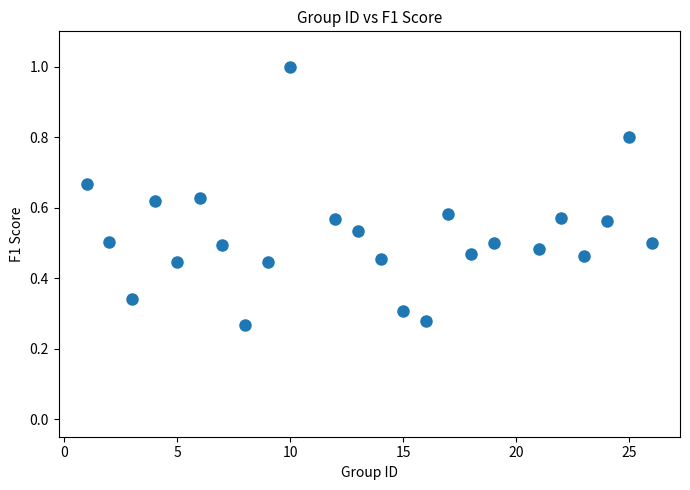

What is the range of X values (max minus min)?

25.0